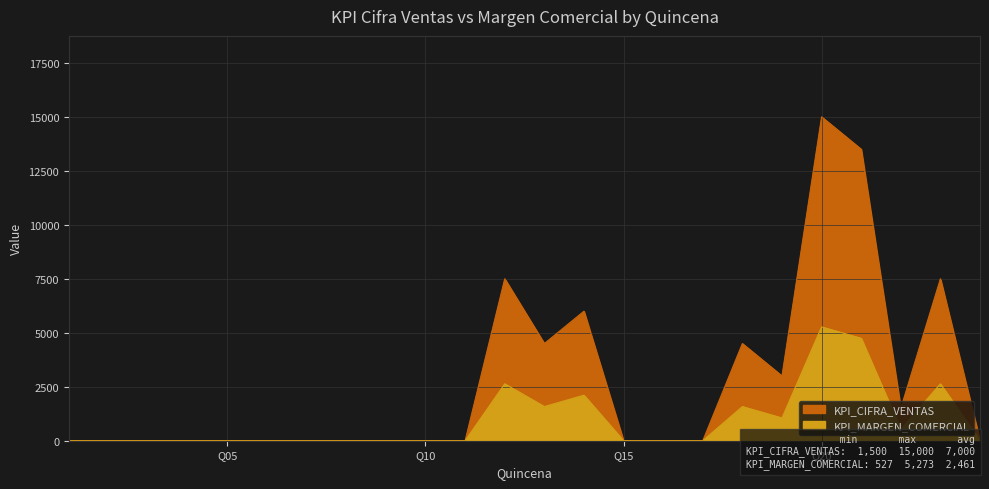

At which category is the sum across all series the highest?

20